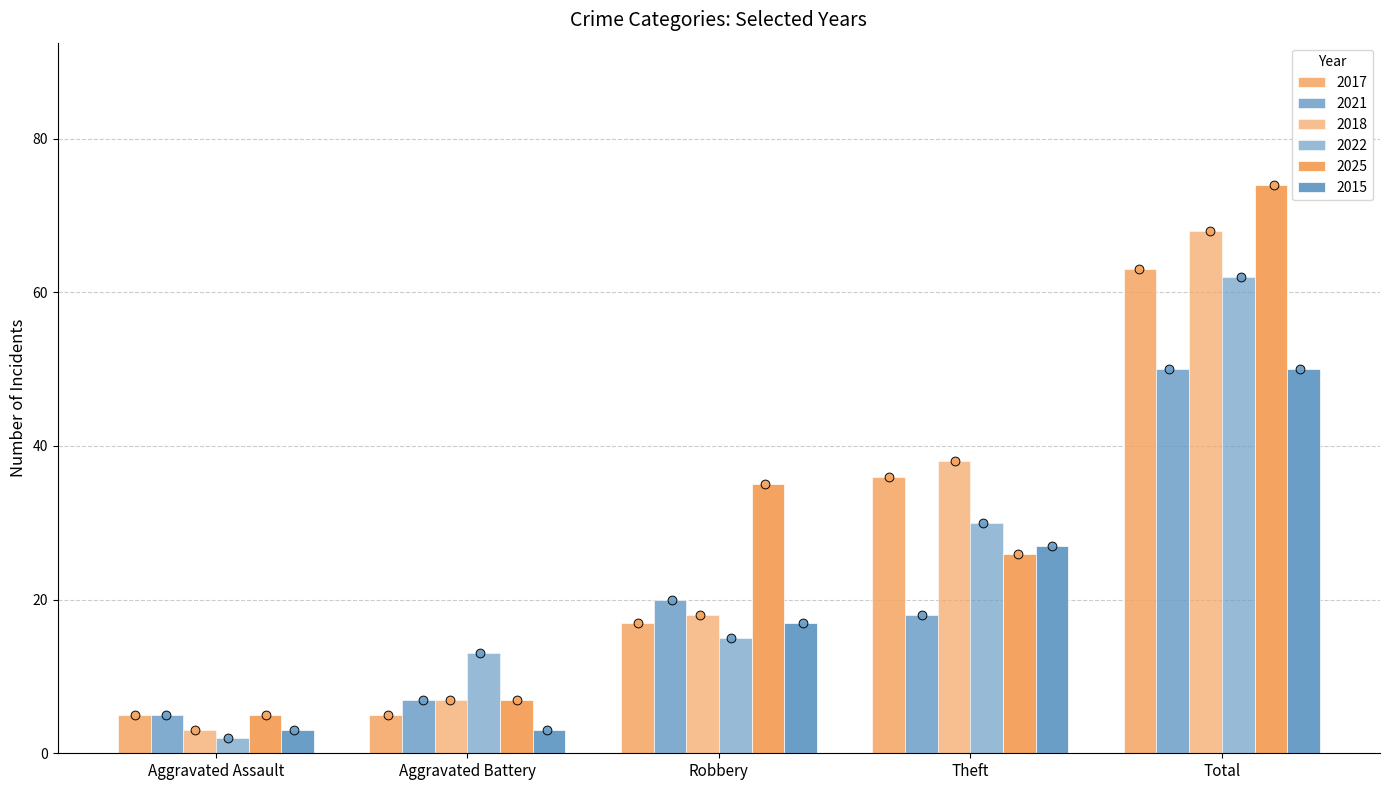

Which series has the largest total across all categories?

2025